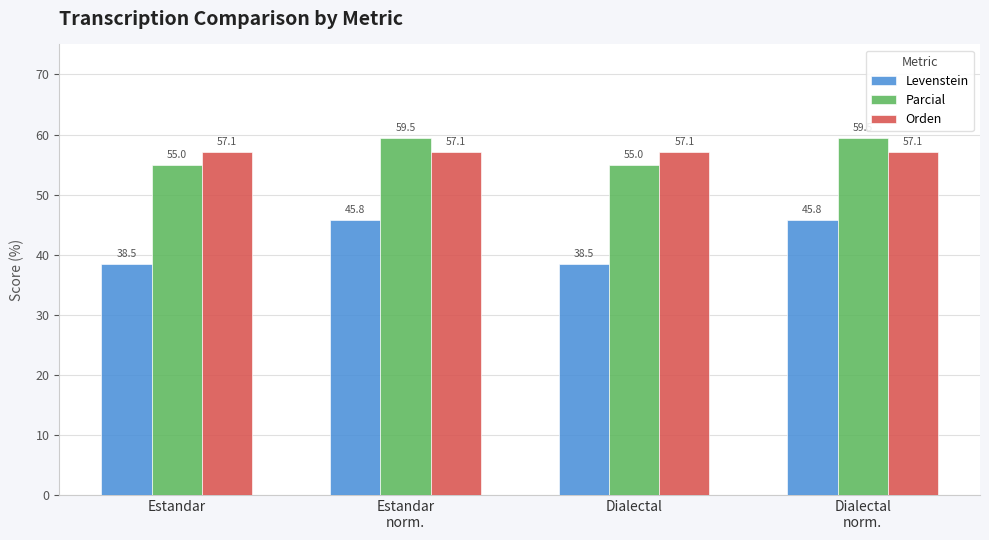

Reading right to left, extract all data points from this chart.

Levenstein: 45.8	38.5	45.8	38.5
Parcial: 59.5	55.0	59.5	55.0
Orden: 57.1	57.1	57.1	57.1